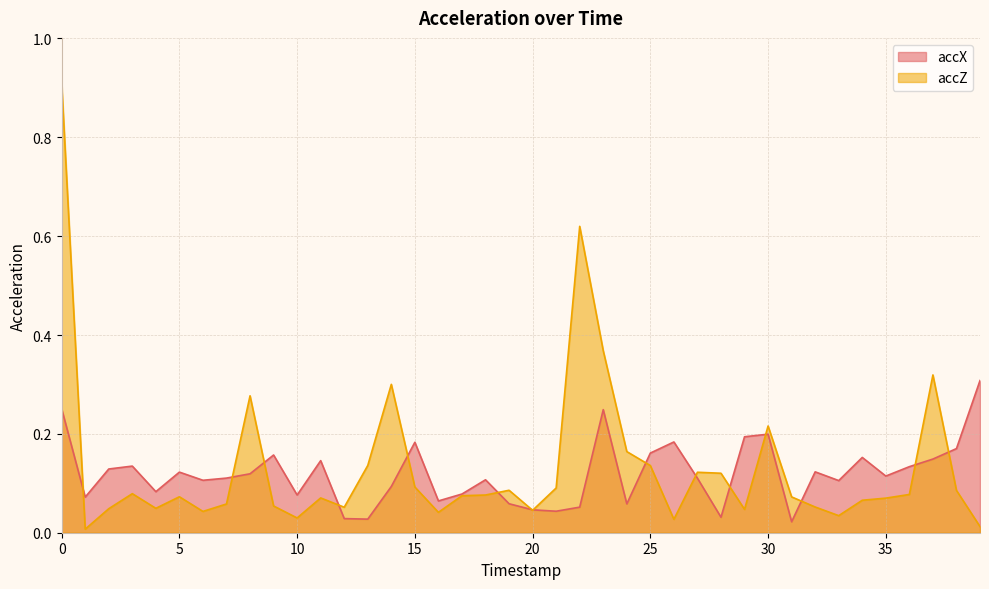

How many lines are shown in the chart?

2